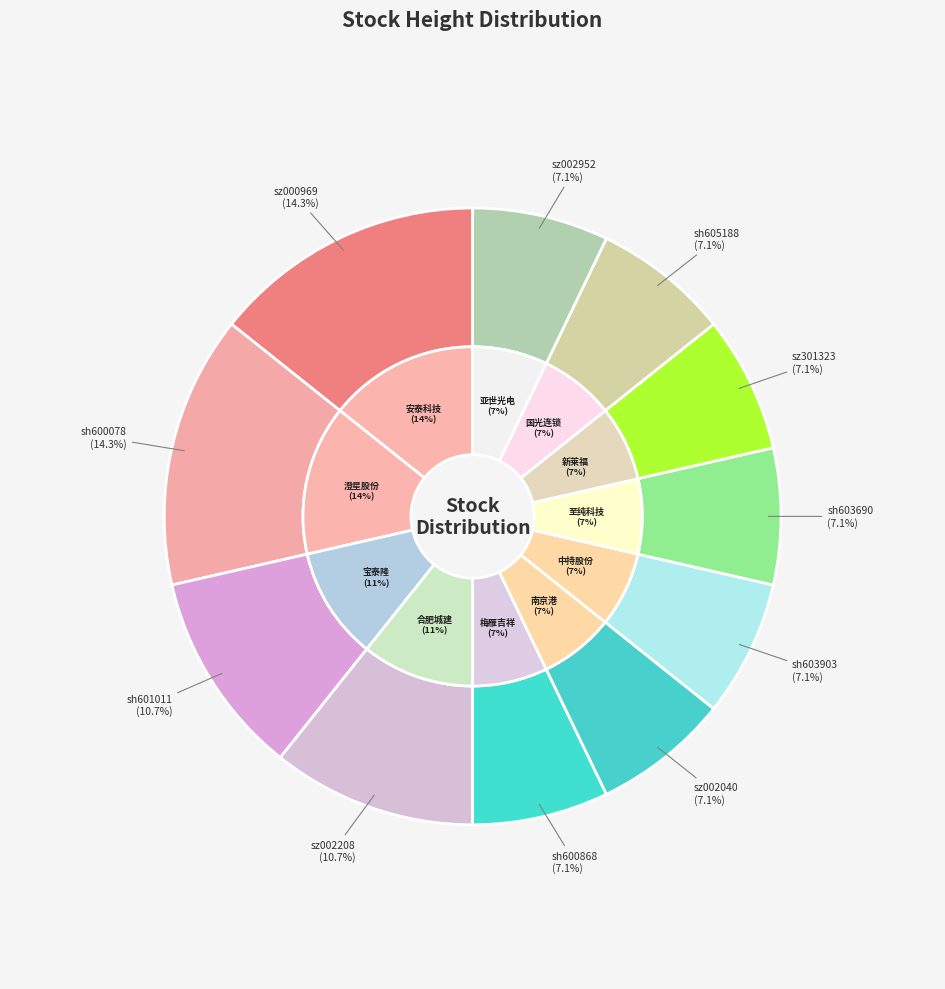

What percentage is the sh603903 slice, to the nearest percent?

7%